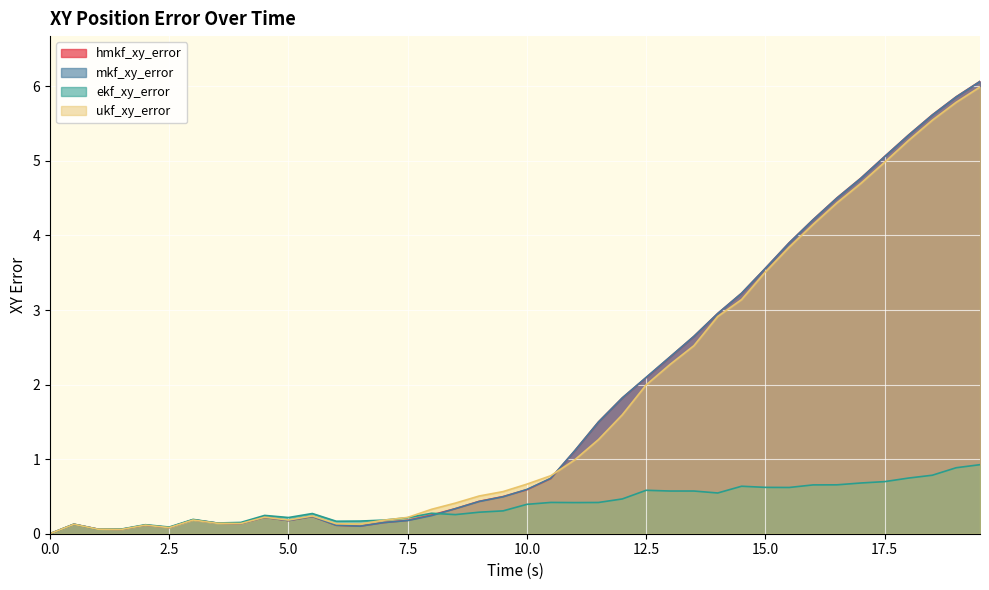

How many series are shown in this chart?

4